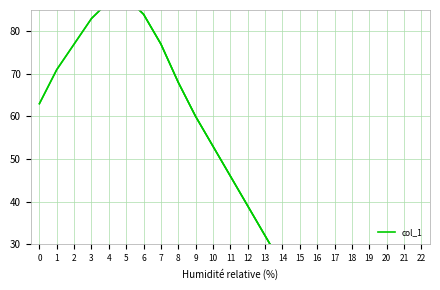

What is the difference between the second highest and second lowest values?

94